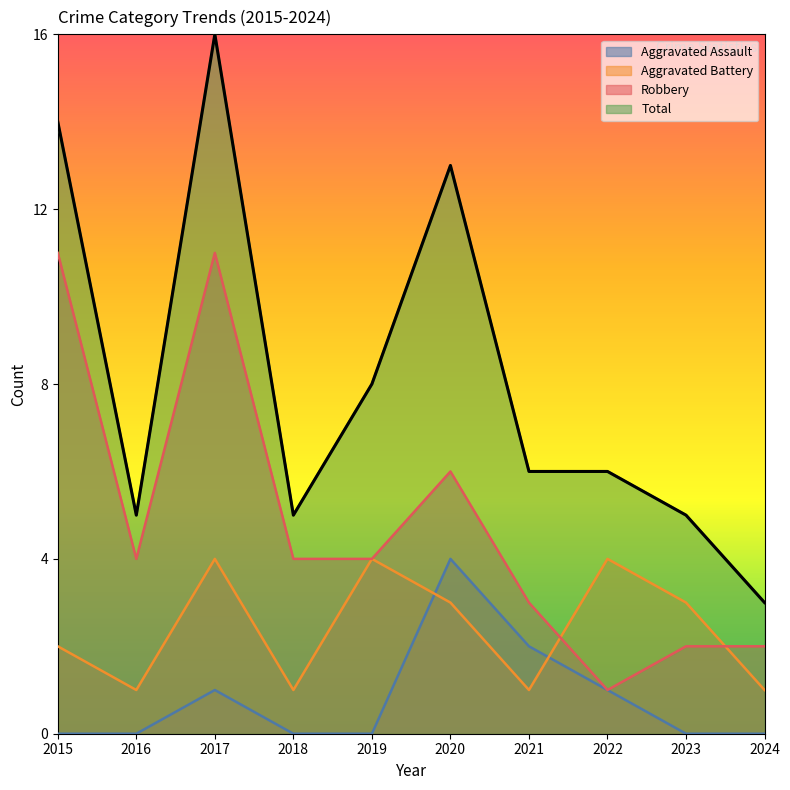

In Robbery, how many points are higher than both neighbors (excluding endpoints)?

2